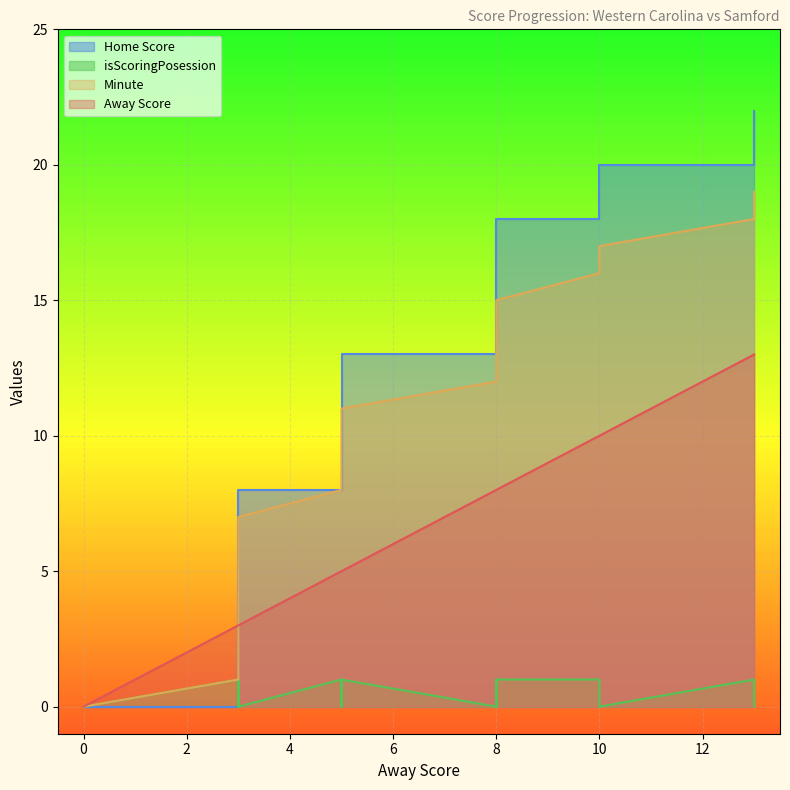

True or false: Home Score and Away Score intersect in this chart.

False